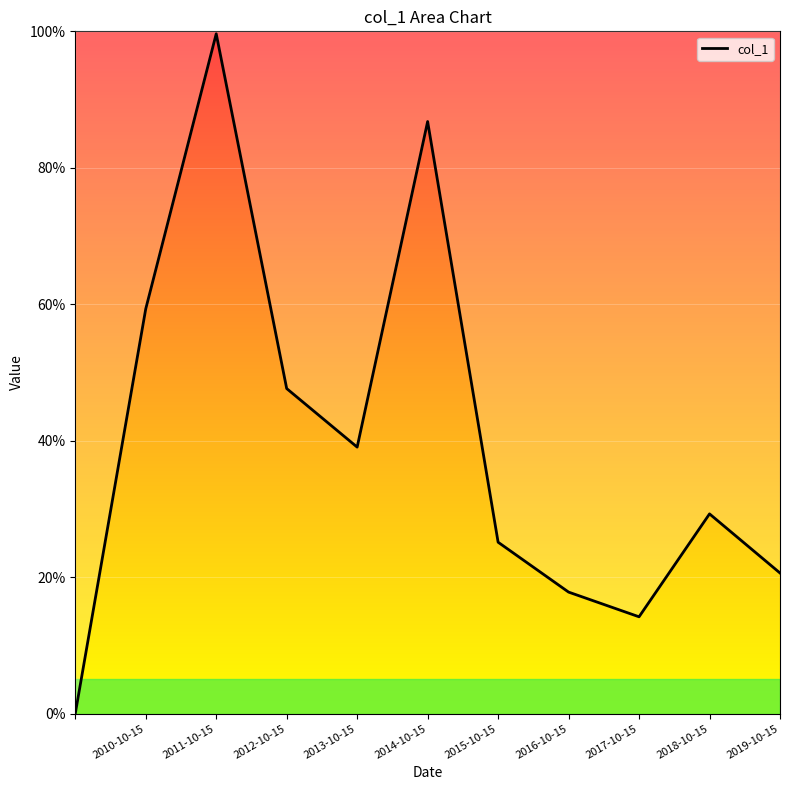

What is the sum of the values at 2012-10-15 and 2019-10-15?

0.7